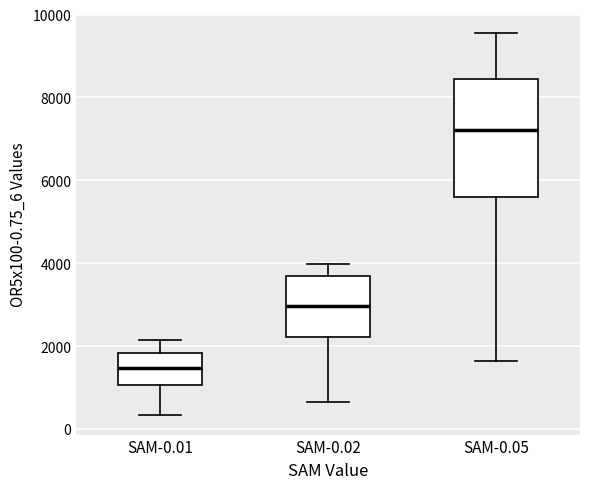

Comparing the boxes themselves (not the whiskers), which one is the tallest?

SAM-0.05